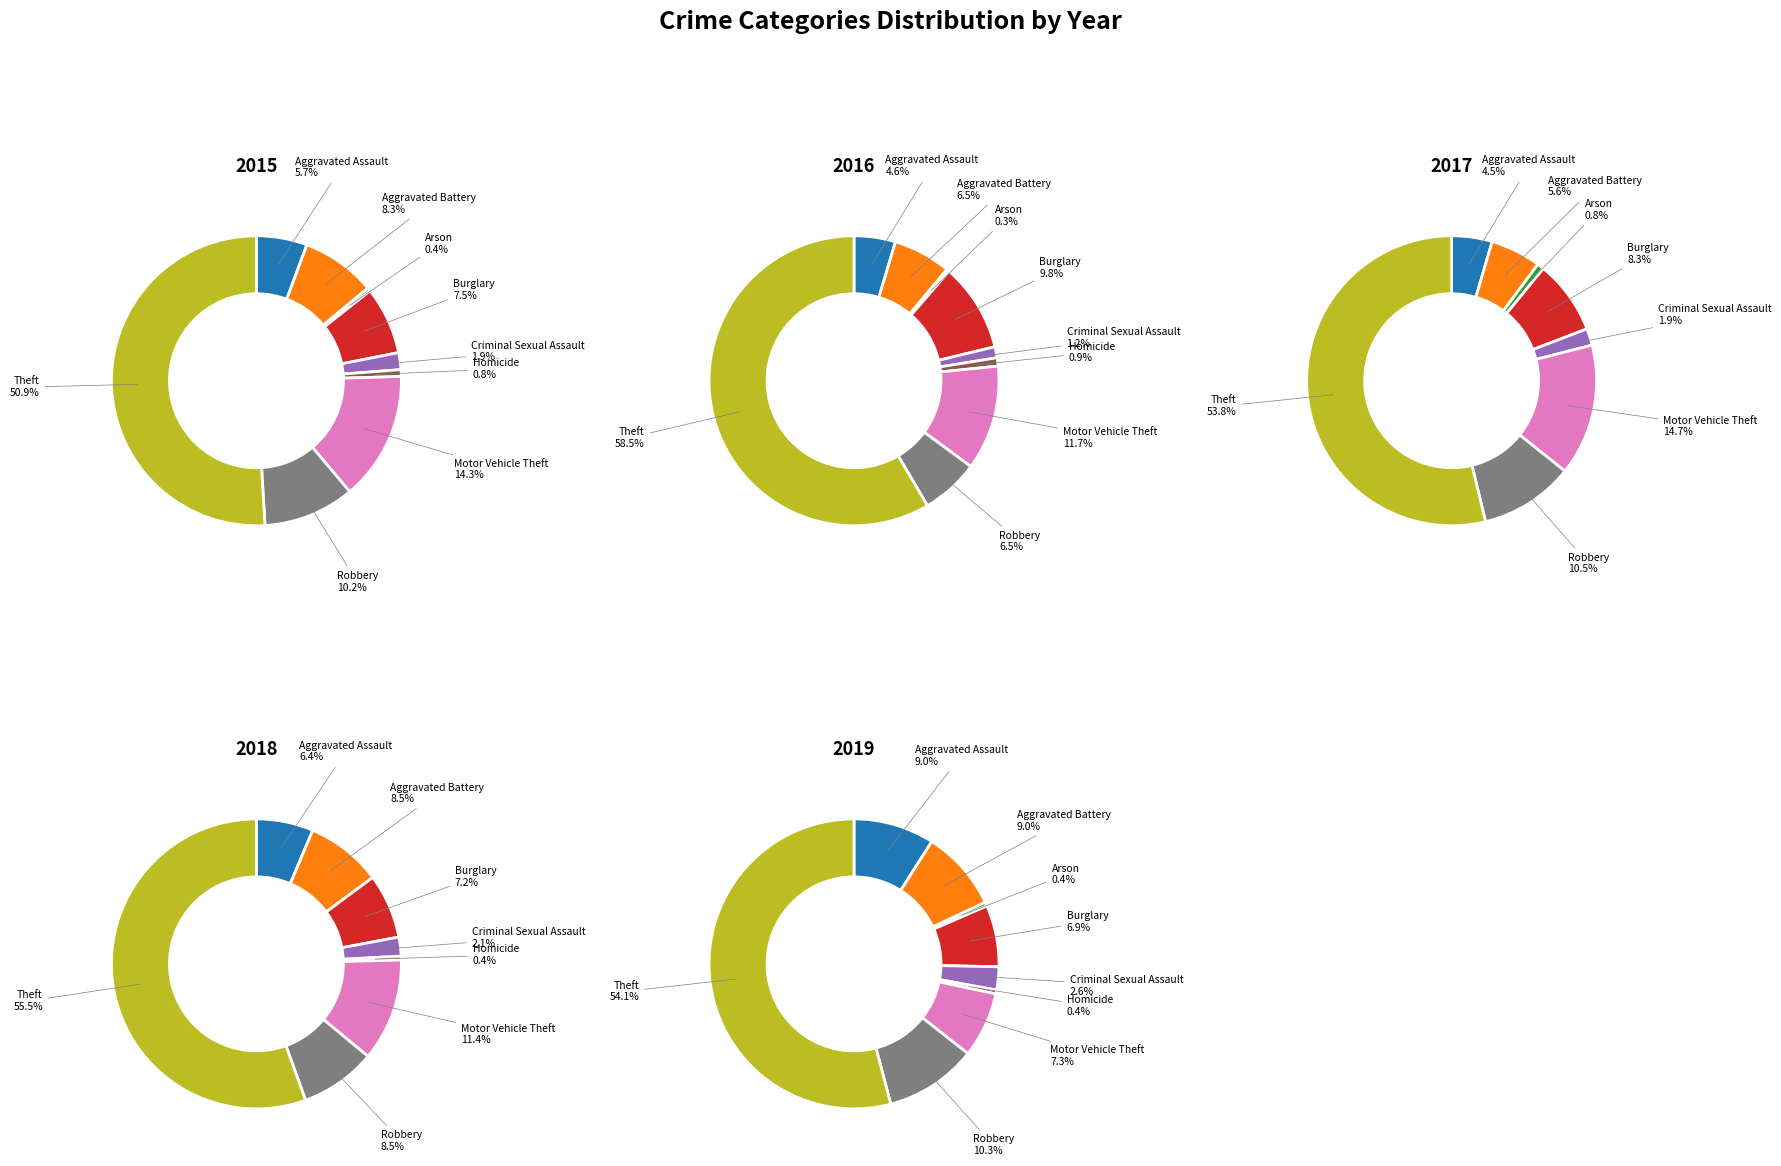

Which slice is the largest?

Theft